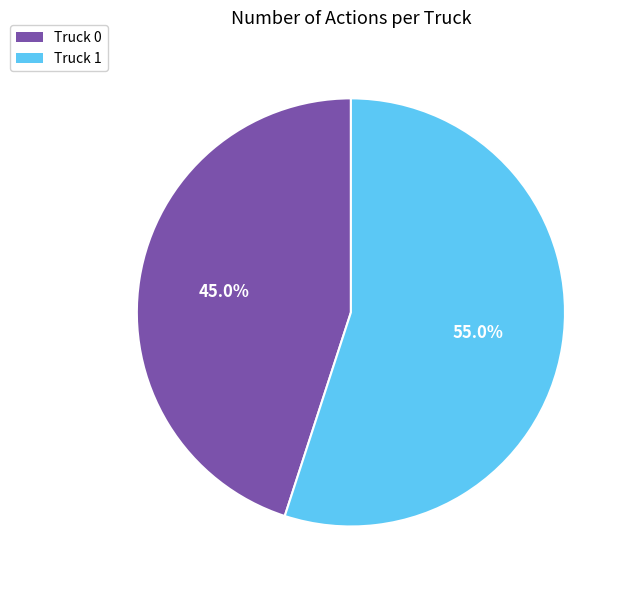

Which category has the biggest portion of the pie?

Truck 1